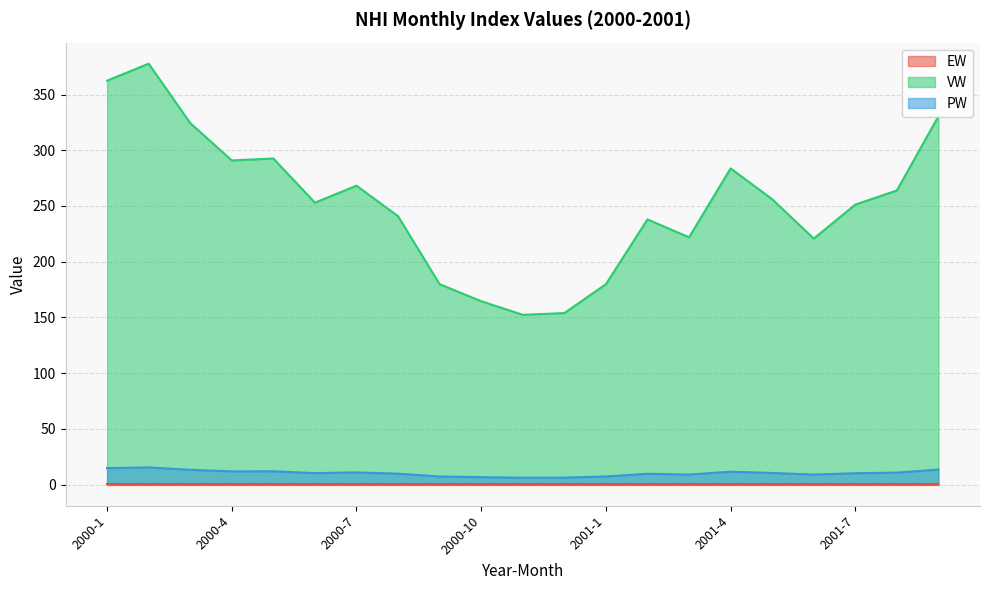

True or false: VW and PW intersect in this chart.

False